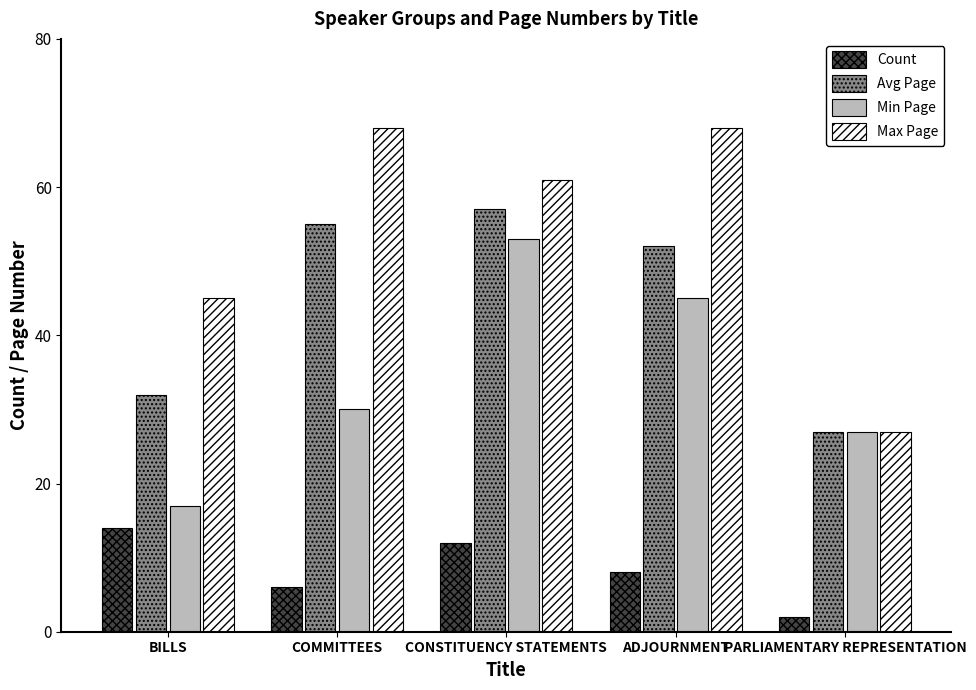

How many categories are shown in the chart?

5